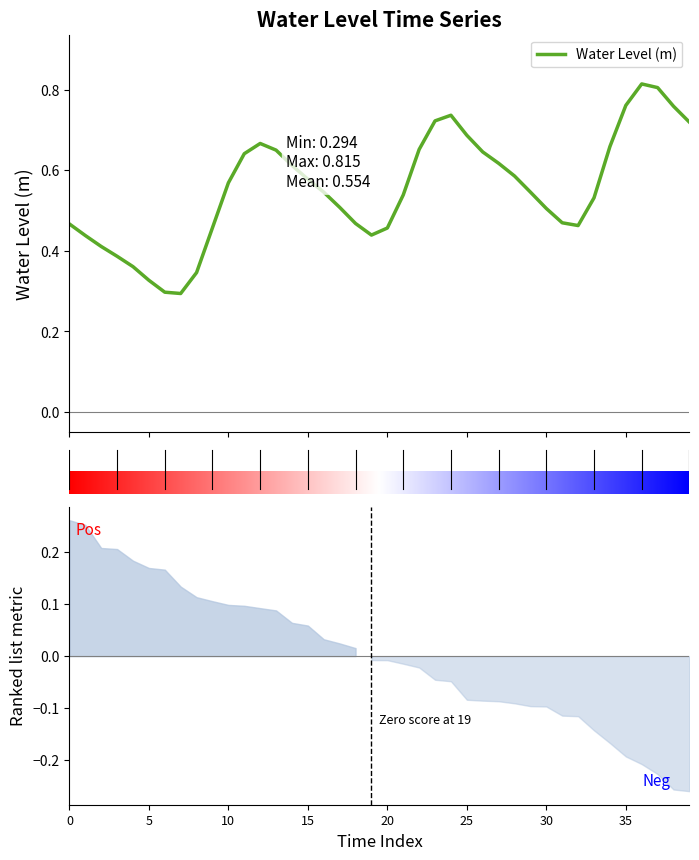

True or false: the data shows 0.8 at 2025-05-09 14:00.

True